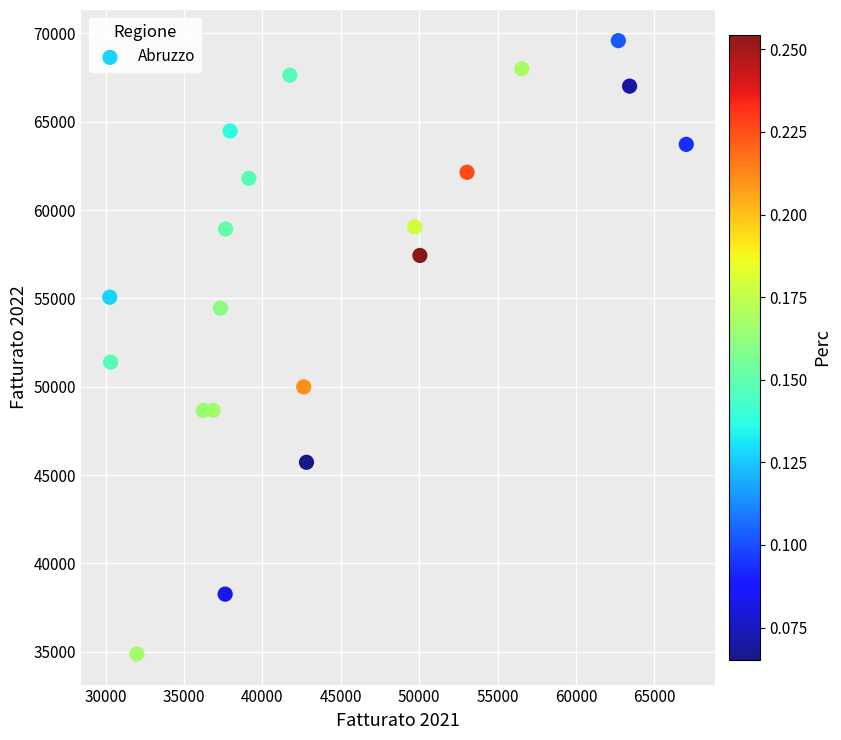

What is the range of X values (max minus min)?

36779